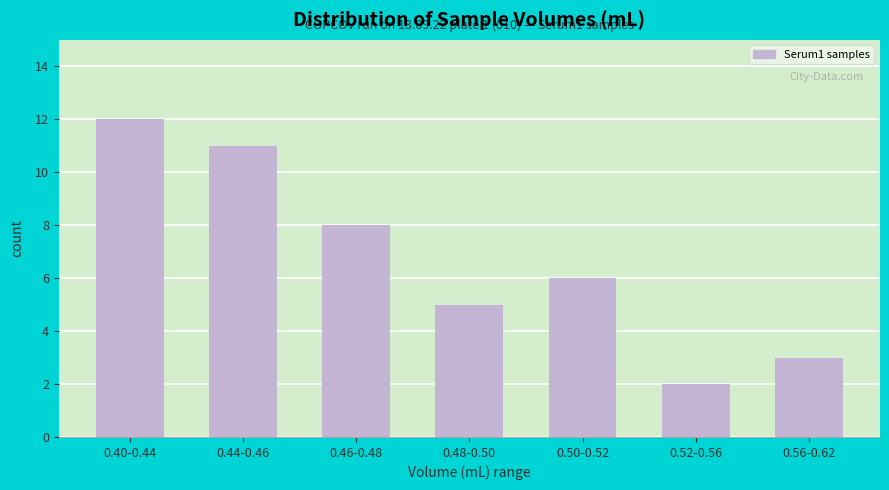

What is the difference between the second highest and second lowest values?

8